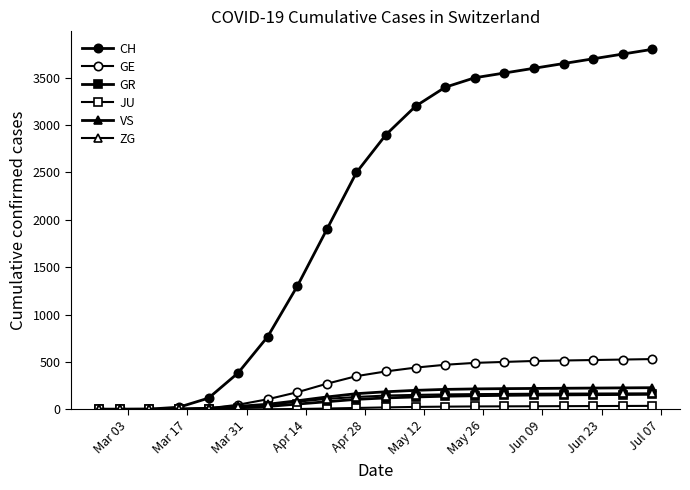

Does the chart have visible grid lines?

No